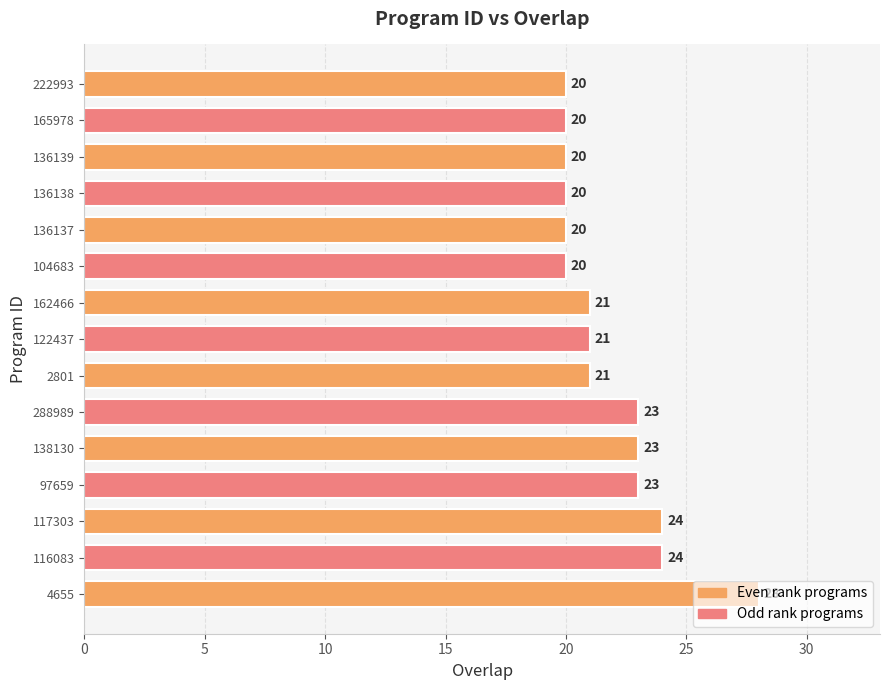

How many data points are less than 21?

6